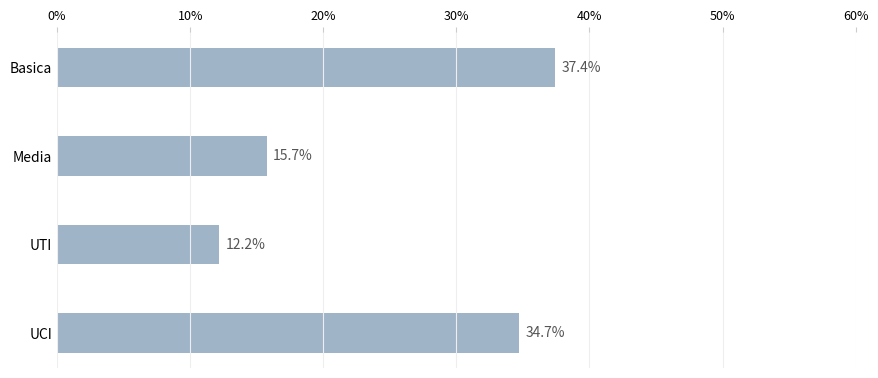

What is the sum of all values?

100.0